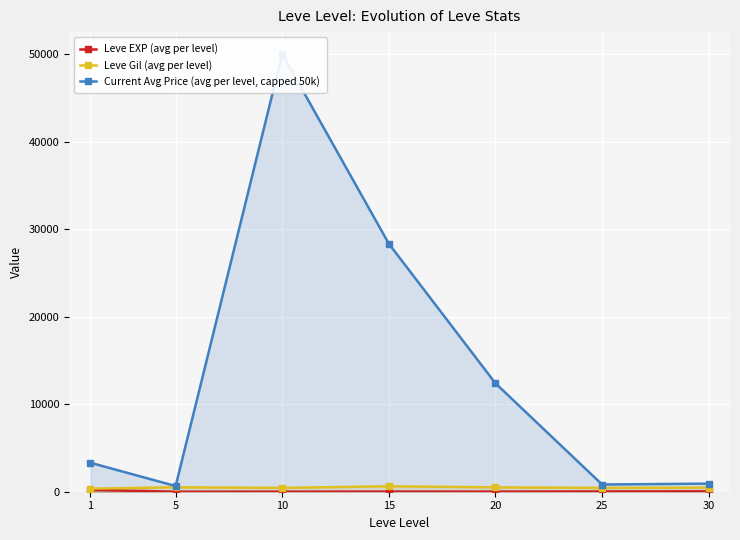

What are all the series names shown in the legend?

Leve EXP (avg per level), Leve Gil (avg per level), Current Avg Price (avg per level, capped 50k)